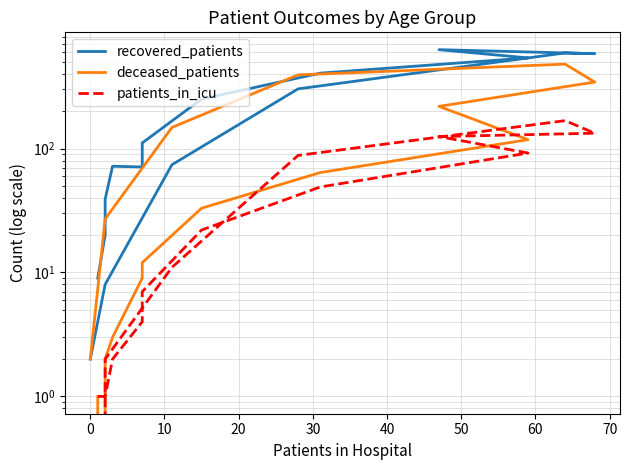

What is the difference between the maximum and minimum values in the deceased_patients series?

480